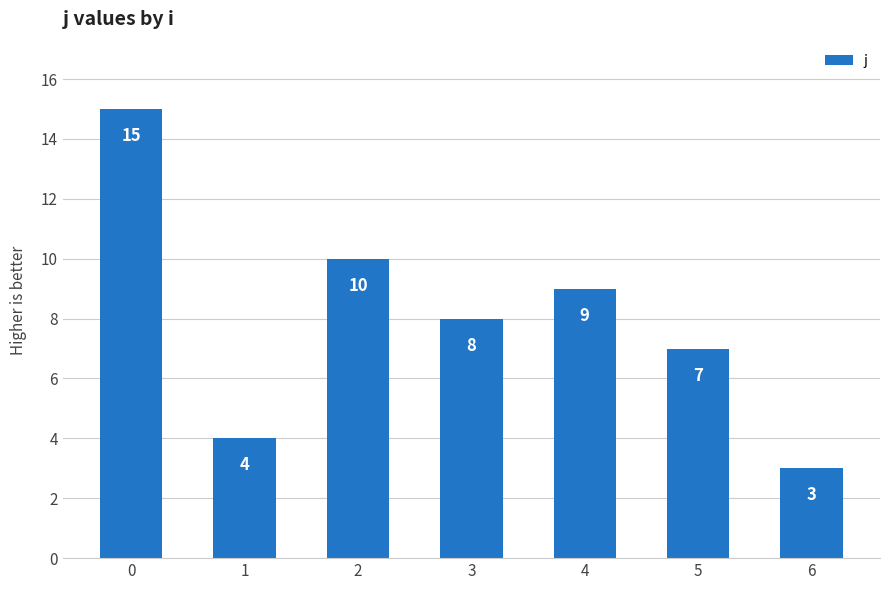

Rank the categories by value from lowest to highest.

6, 1, 5, 3, 4, 2, 0